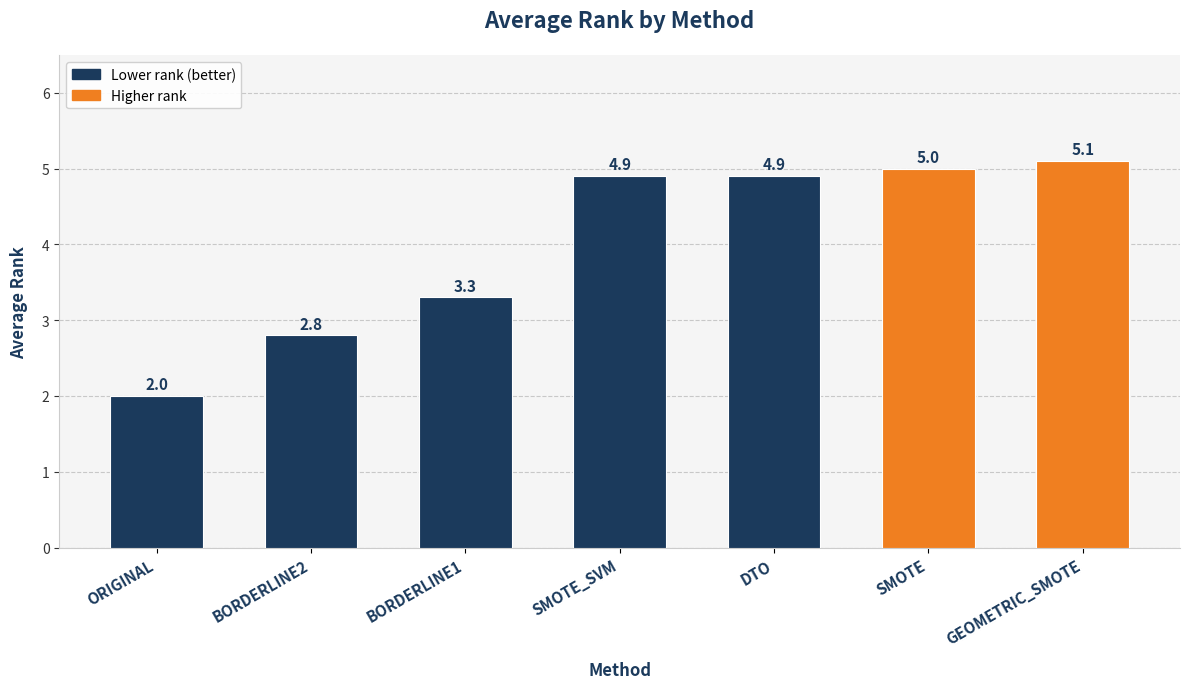

What is the label of the 3rd bar from the left?

BORDERLINE1